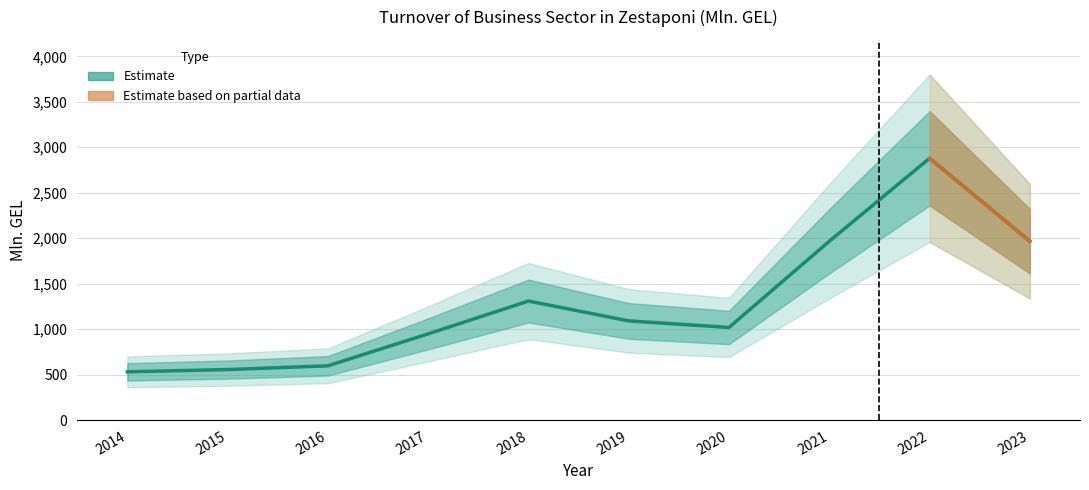

What is the greatest value displayed?

2879.1